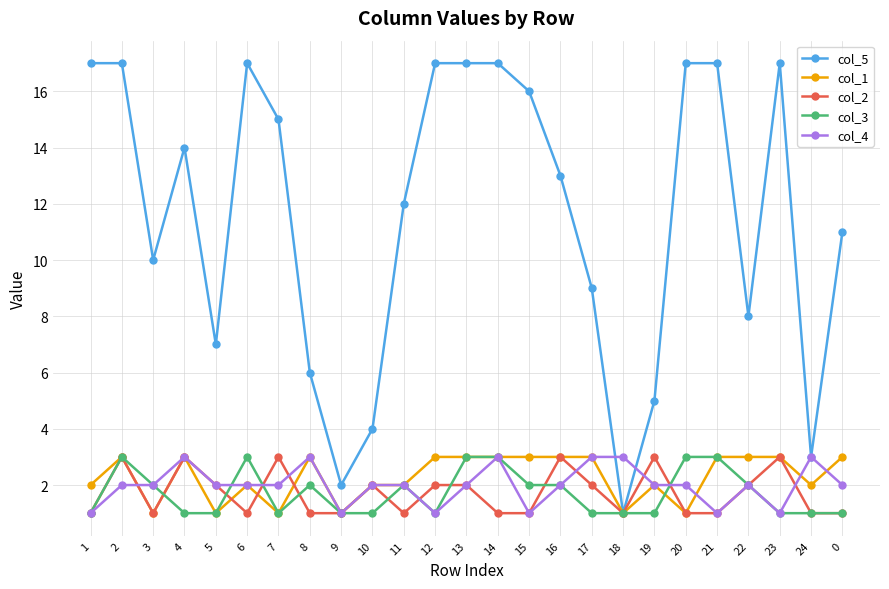

Which series has the largest total across all categories?

col_5